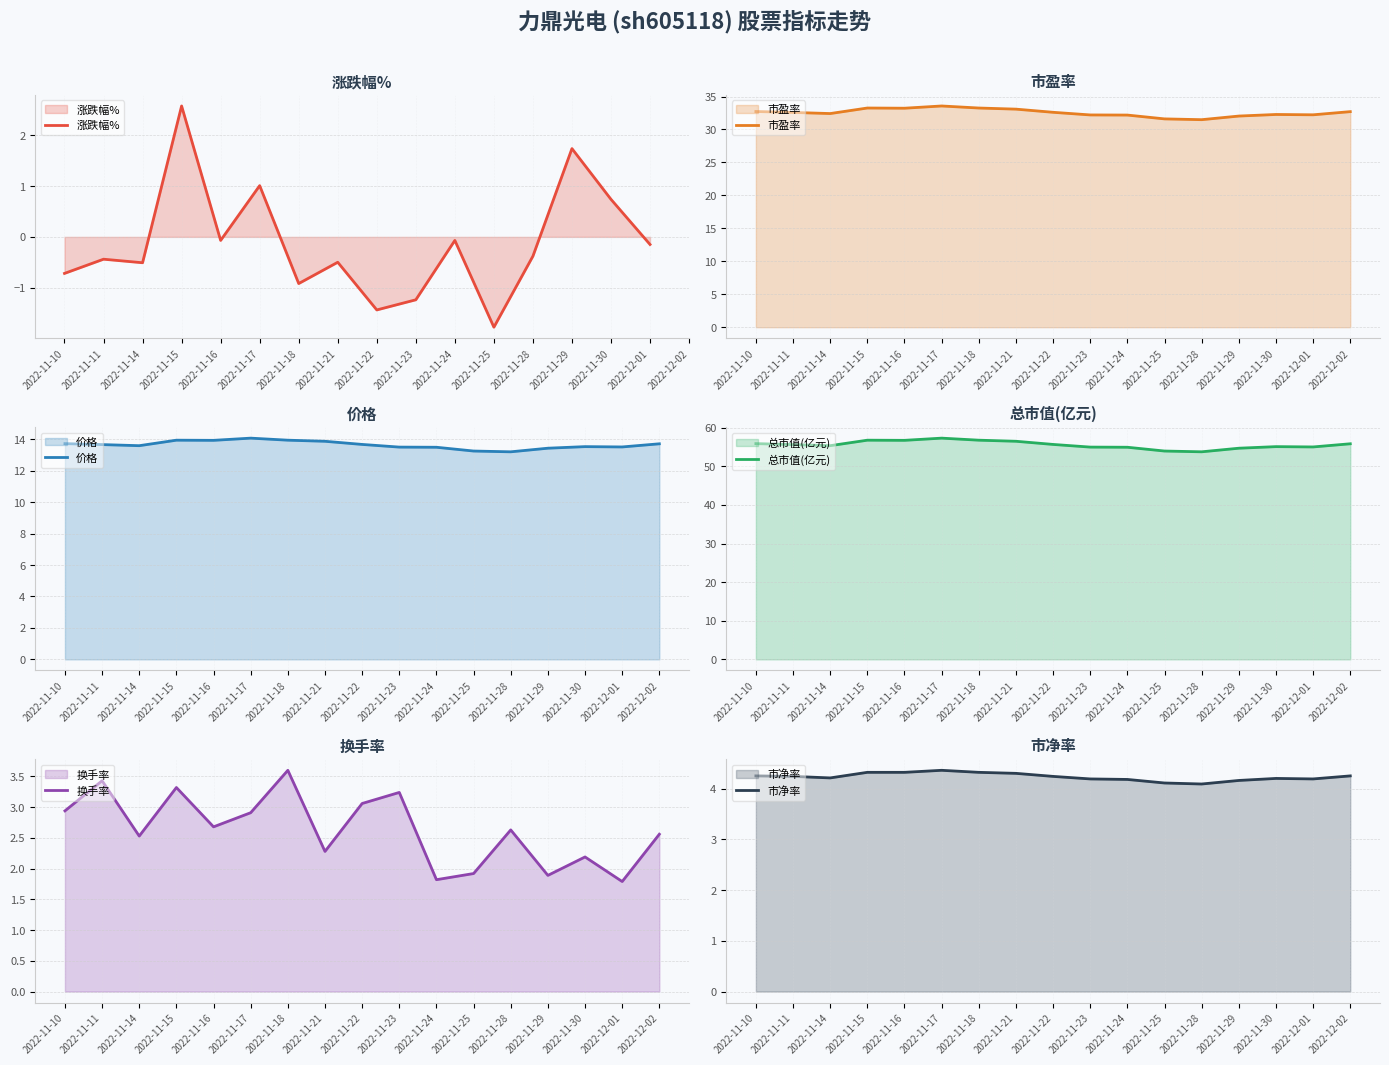

What is the sum of the 市净率 values at 2022-12-02 and 2022-11-30?

8.4